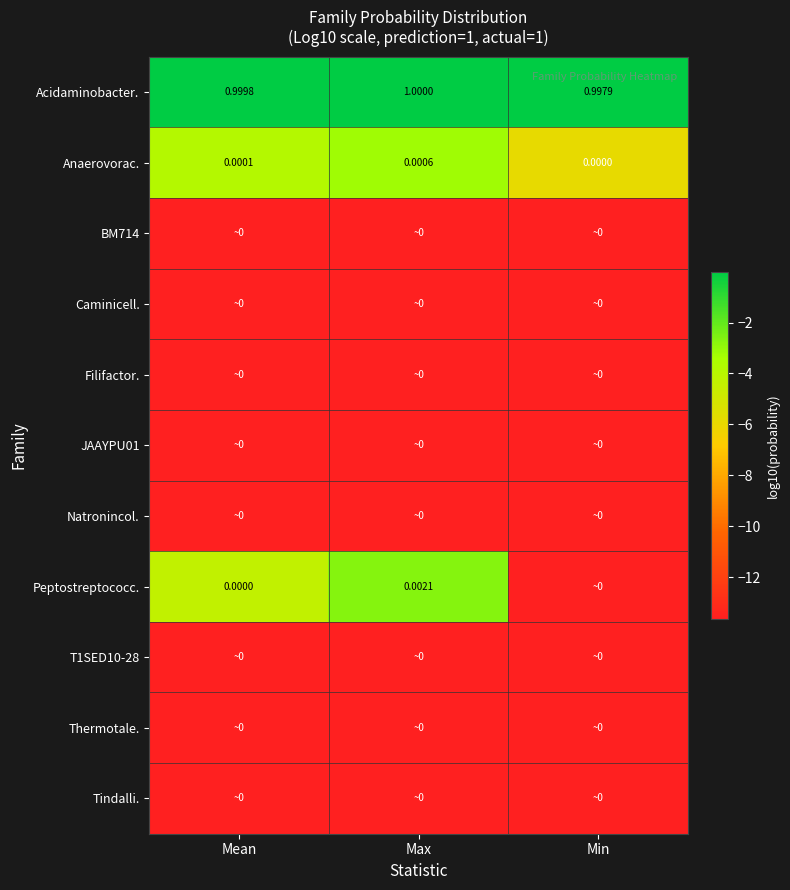

List the labels in order of Anaerovorac. value, largest first.

Max, Mean, Min